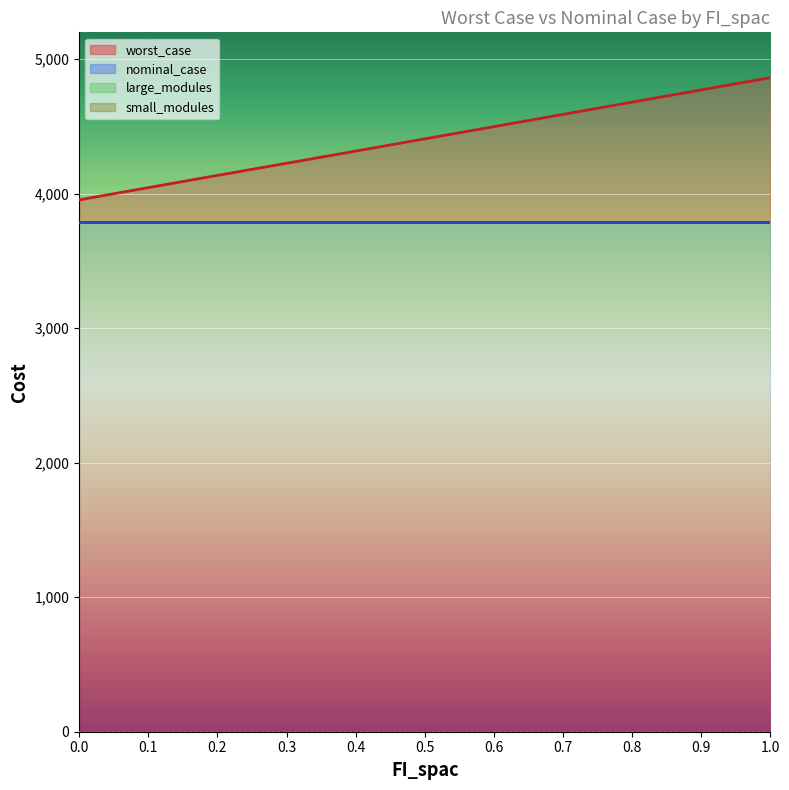

What is the sum of the nominal_case values at 0.9 and 0.7?

7585.1